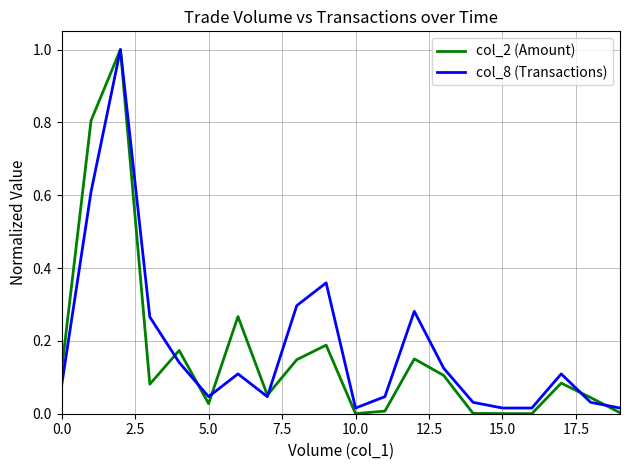

Which series has the widest spread of values?

col_2 (Amount)